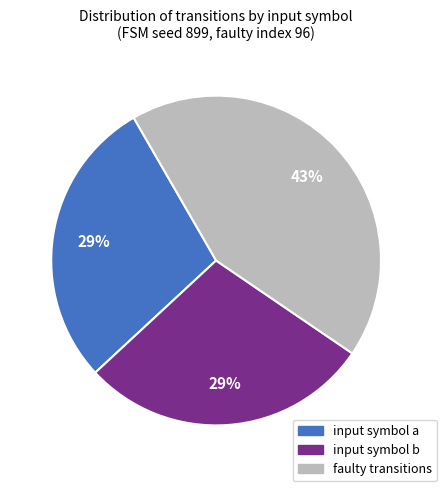

To the nearest percent, what is the difference between the largest and smallest slice percentages?

14%